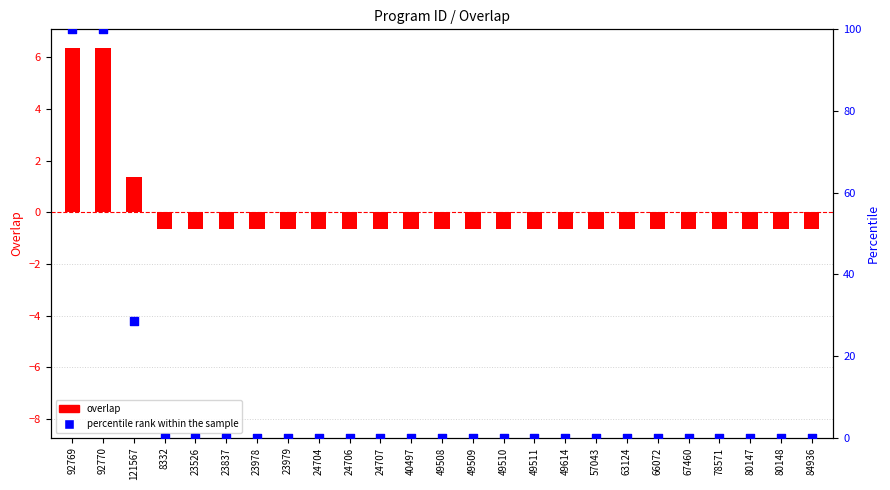

What are all the series names shown in the legend?

overlap, percentile rank within the sample